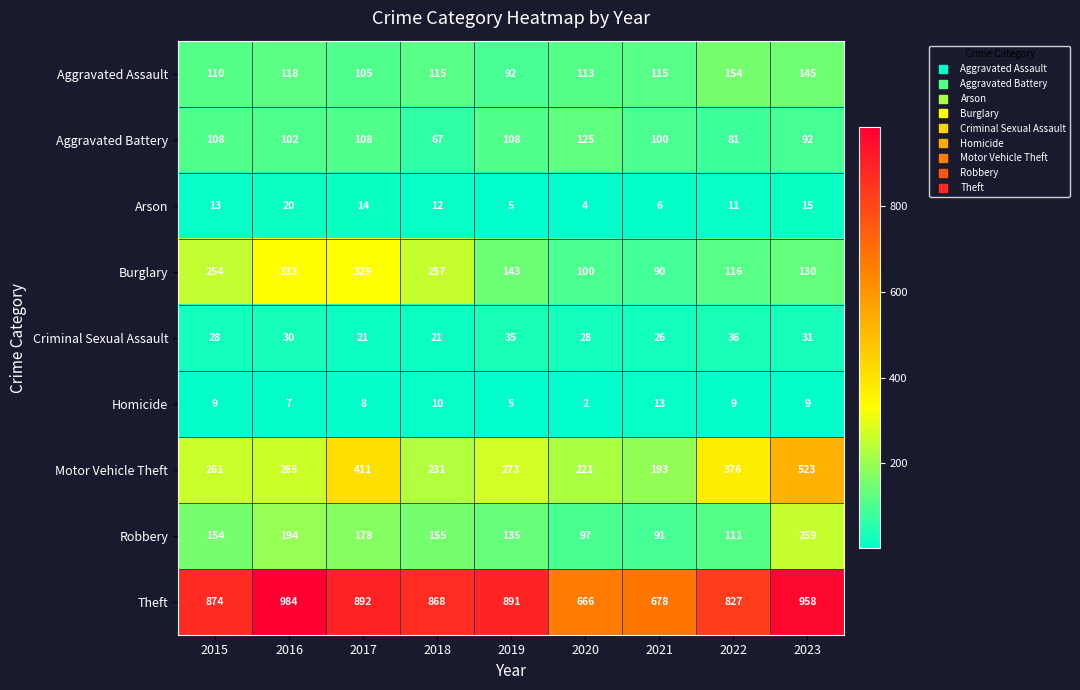

Rank the series at 2017 from highest to lowest value.

Theft, Motor Vehicle Theft, Burglary, Robbery, Aggravated Battery, Aggravated Assault, Criminal Sexual Assault, Arson, Homicide